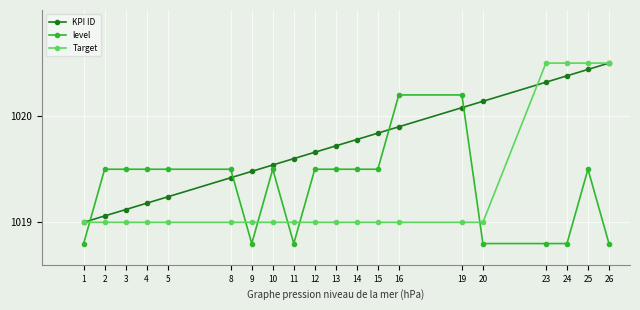

At which category is the sum across all series the highest?

25